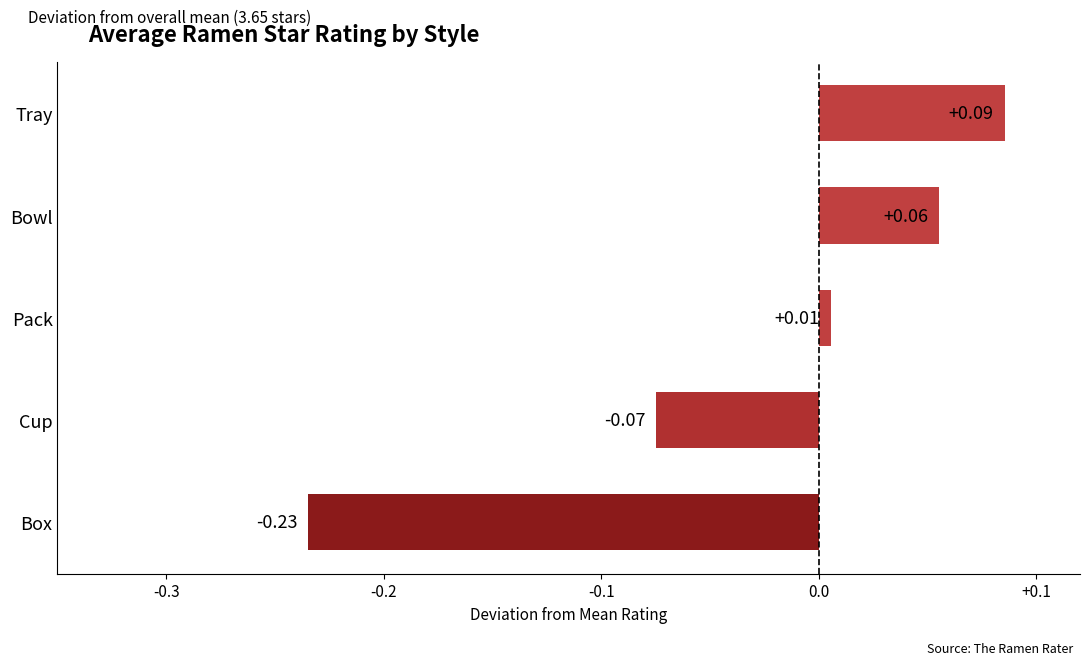

Rank the categories by value from highest to lowest.

Tray, Bowl, Pack, Cup, Box